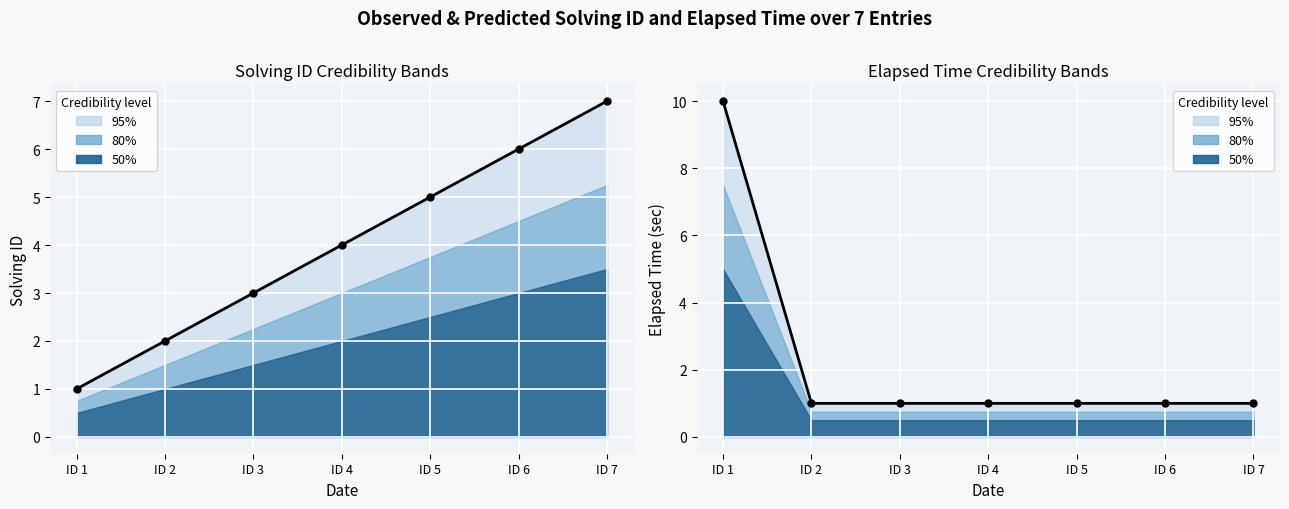

Between ID 4 and ID 1, which is larger?

ID 1